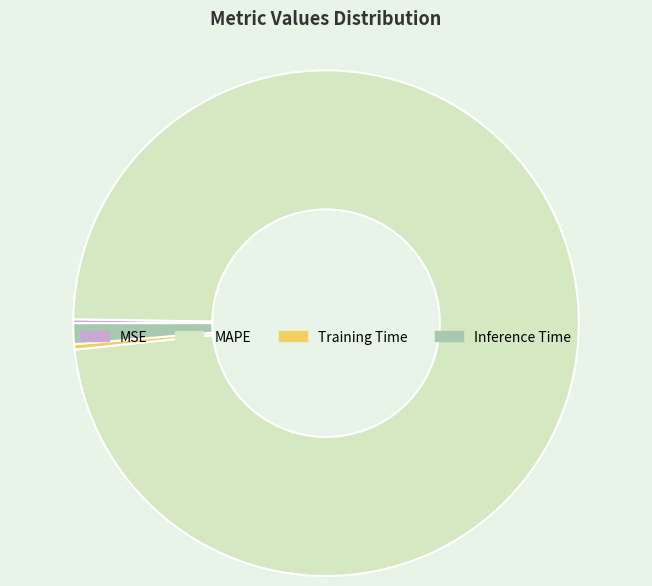

Which category has the biggest portion of the pie?

MAPE